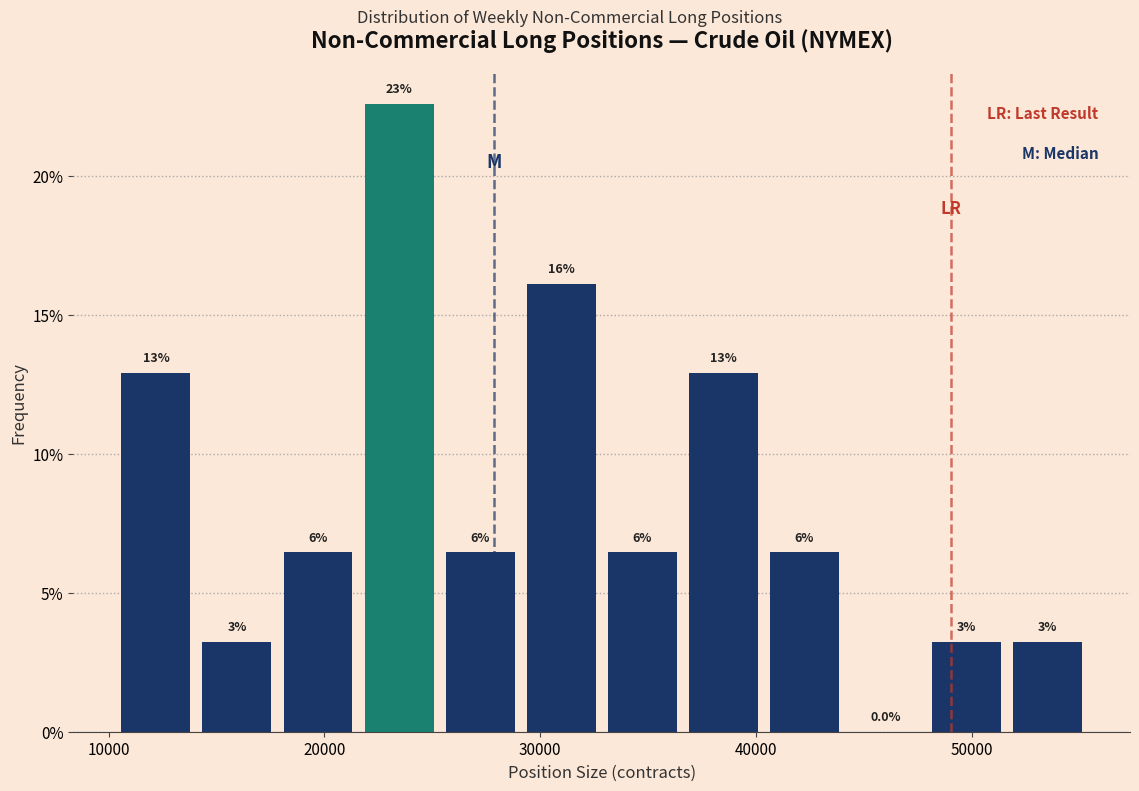

Read against the x-axis, roughly where is the centre of the tallest bar?

23000